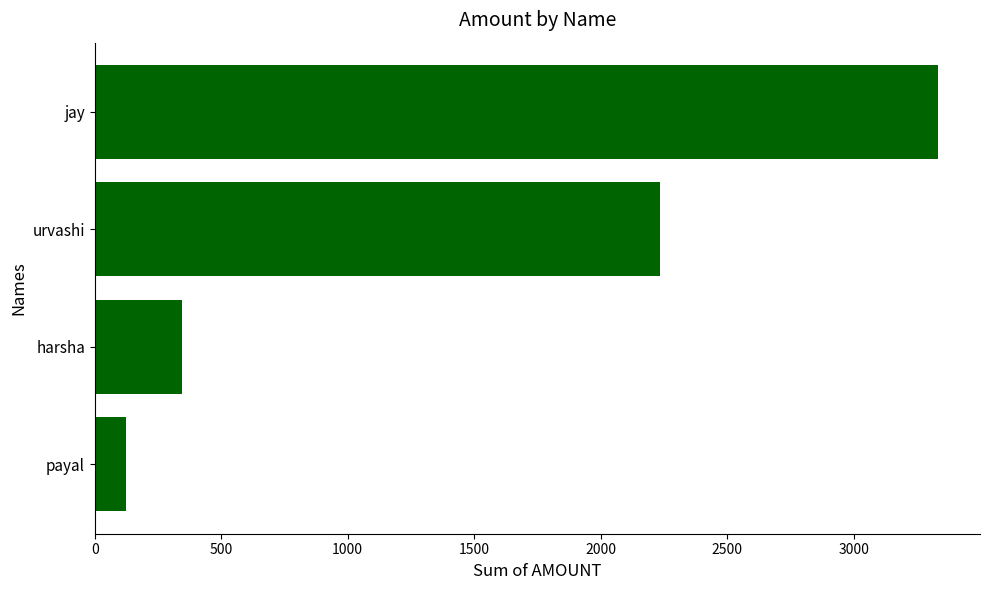

The chart shows a value of 344 at harsha. True or false?

True